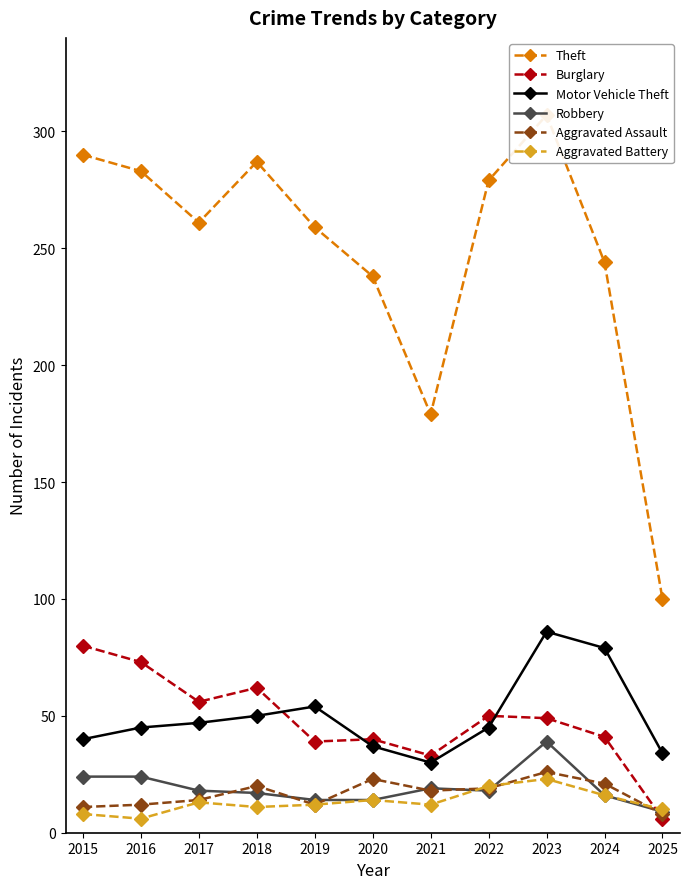

At which category is the sum across all series the highest?

2023